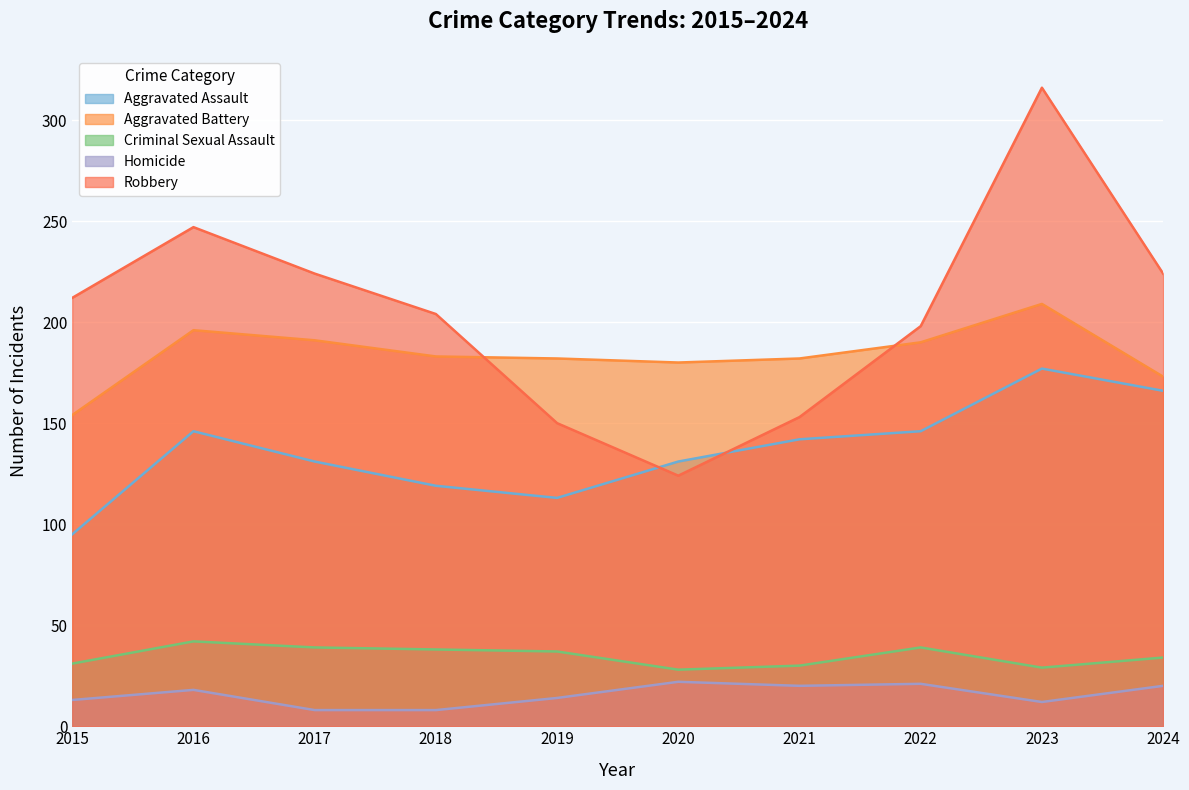

What value does the Aggravated Battery series have at 2023, to the nearest 5?

210